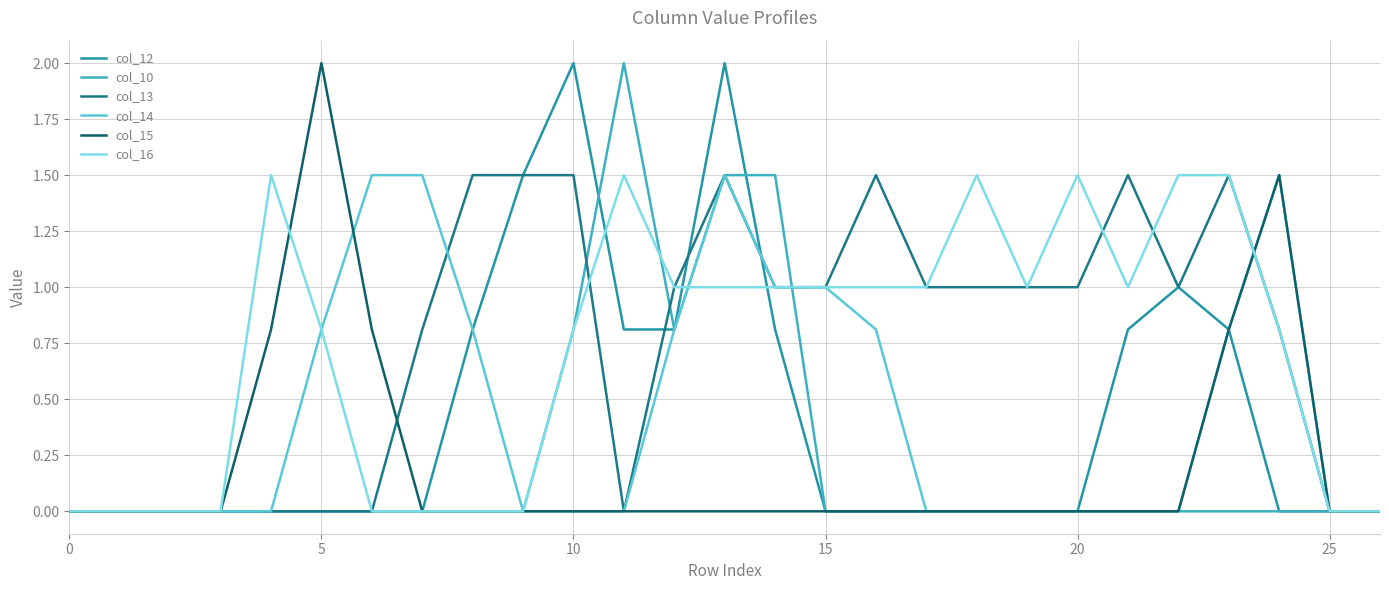

What is the highest value of the col_15 series?

2.0